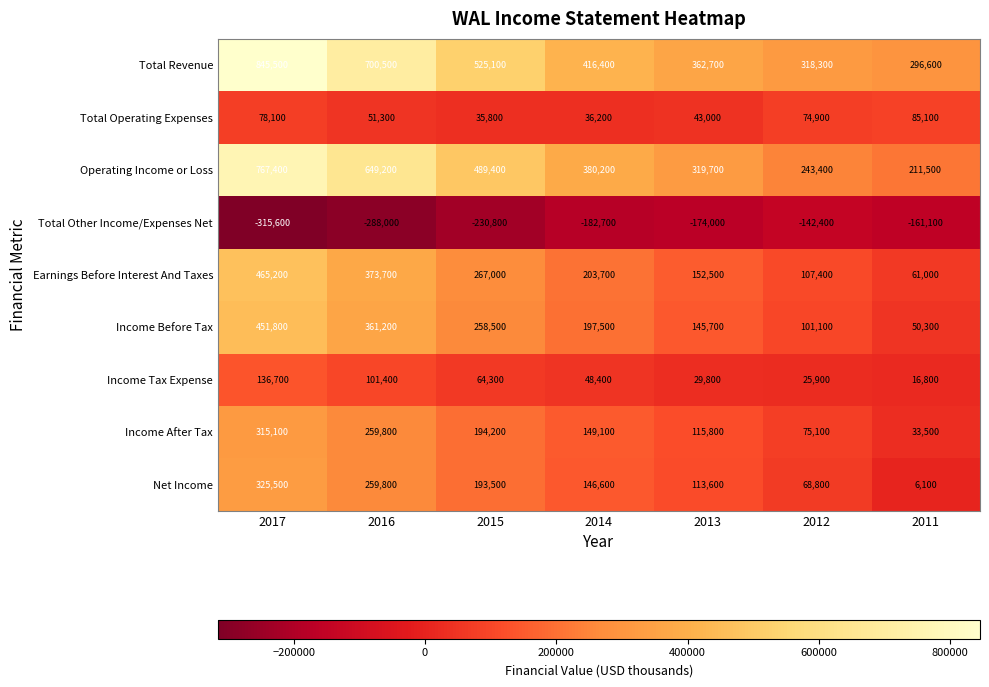

What is the difference between the second highest and second lowest values in the Income Before Tax series?

260100